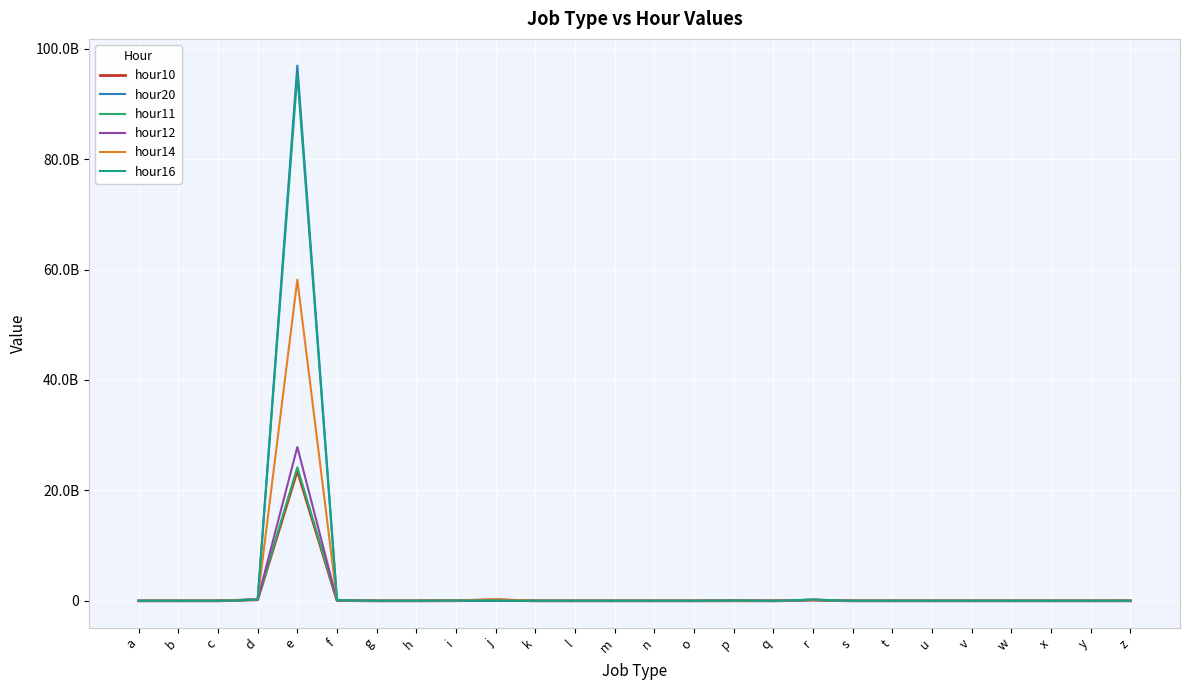

Does the chart have visible grid lines?

Yes